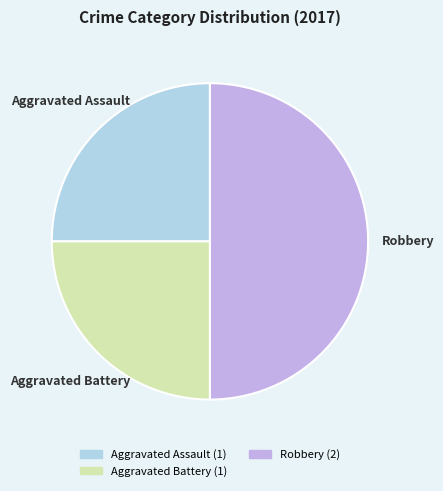

What is the ratio of the value at Aggravated Assault to the value at Aggravated Battery?

1.0